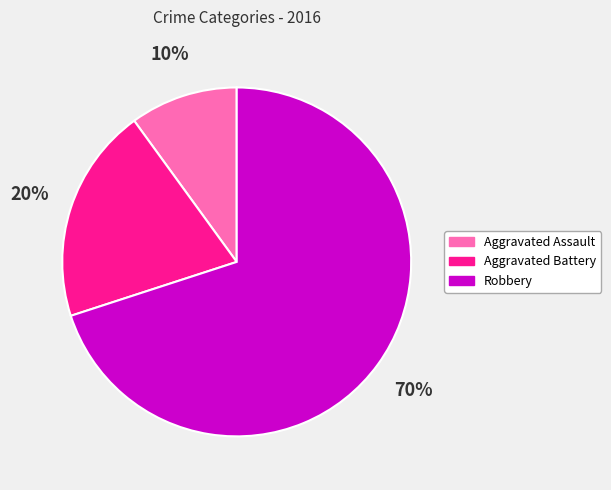

What is the ratio of the value at Aggravated Battery to the value at Robbery?

0.3